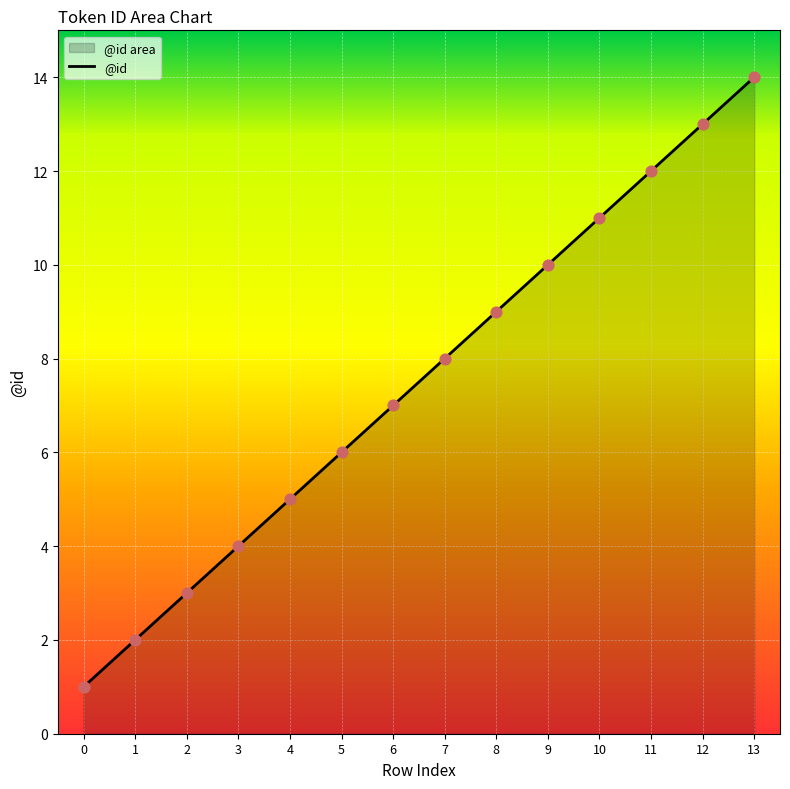

Which has a higher value, 11 or 3?

11